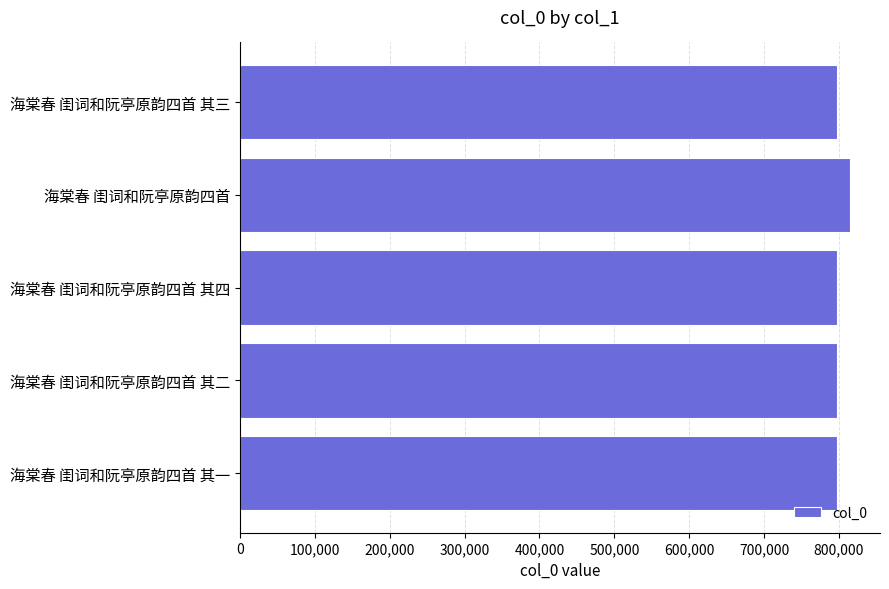

What is the difference between the maximum and minimum values?

16174